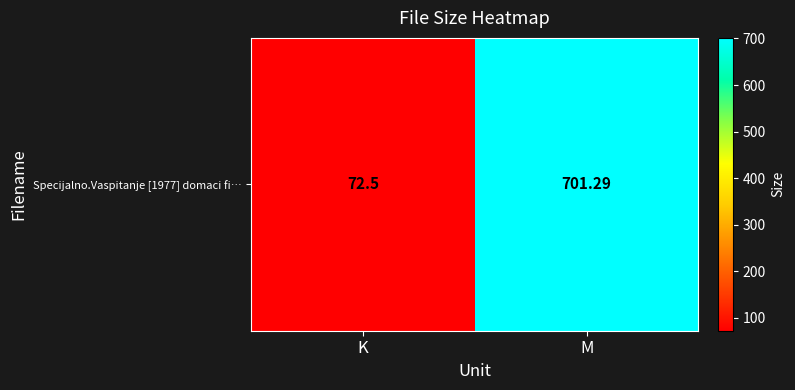

What is the ratio of the value at M to the value at K?

9.7